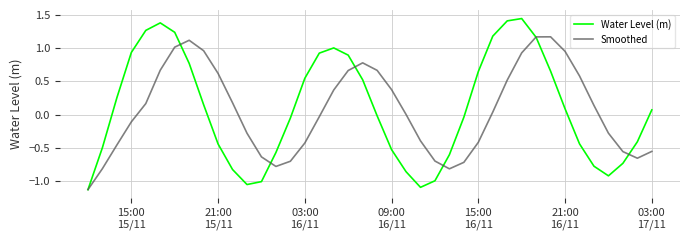

What are all the series names shown in the legend?

Water Level (m), Smoothed